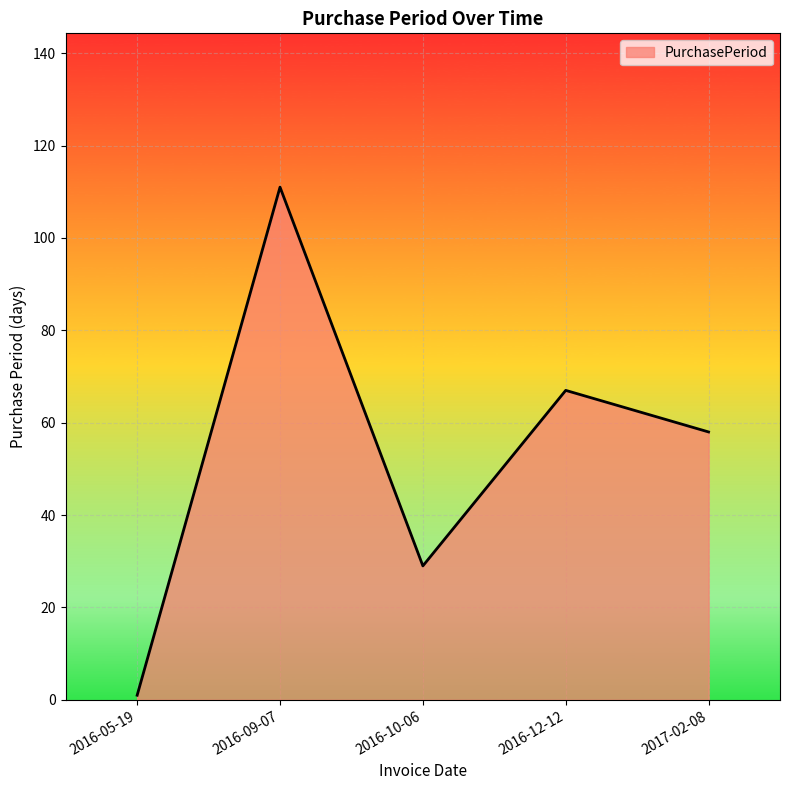

How many lines are shown in the chart?

1